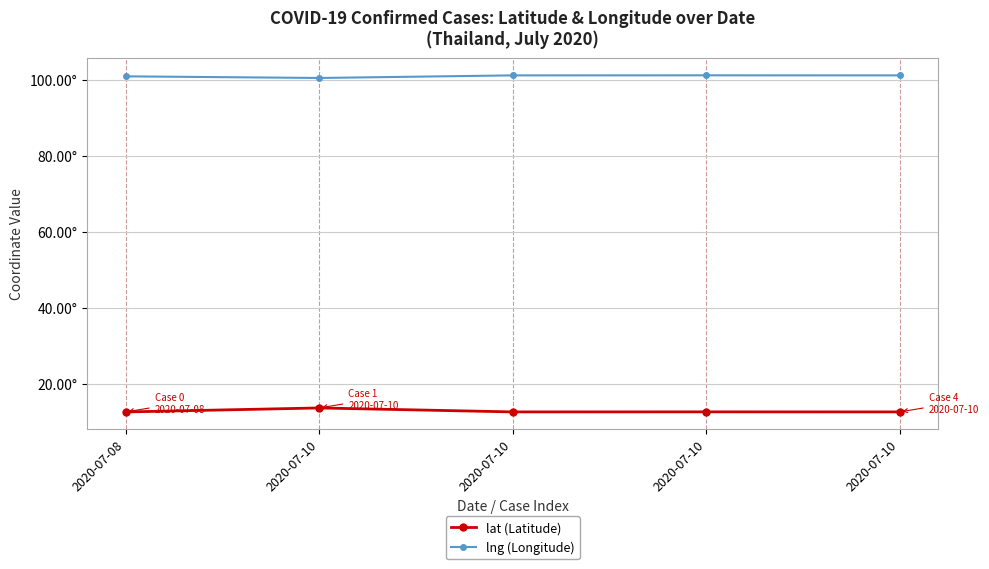

What is the value of the lat (Latitude) point at the 1st from the left?

12.7